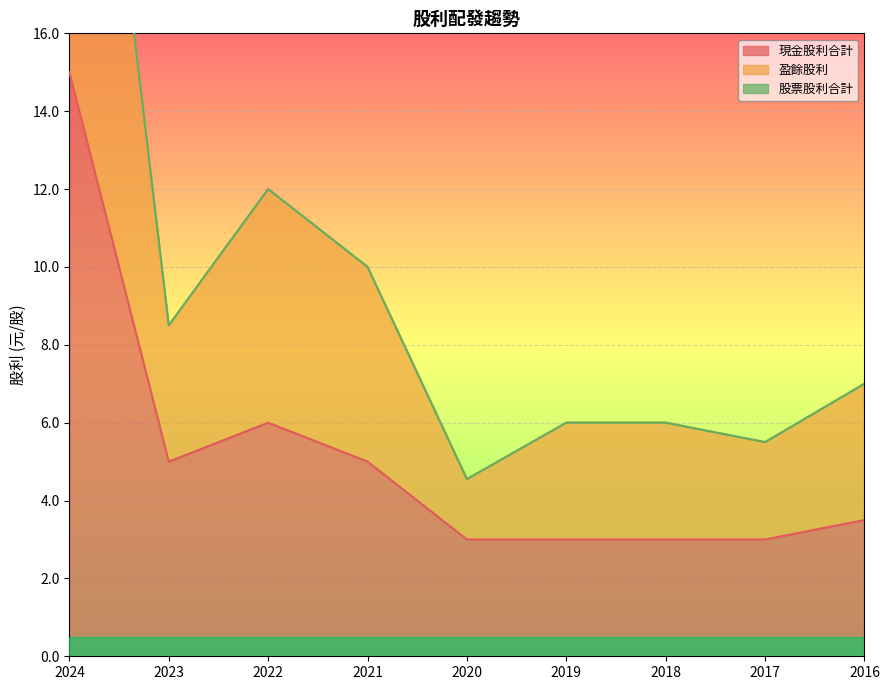

What is the value of the 盈餘股利 point at the 4th from the left?

10.0